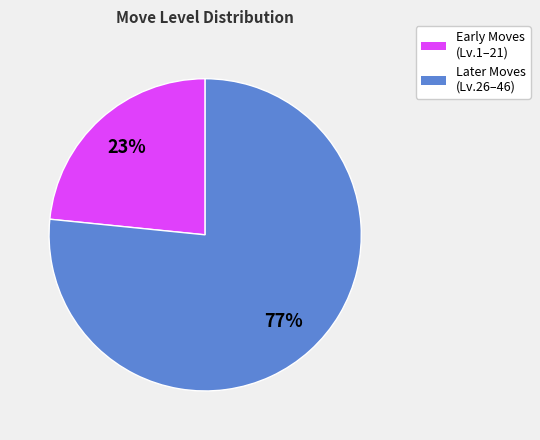

The Later Moves (Lv.26–46) slice represents 68% of the pie. True or false?

False